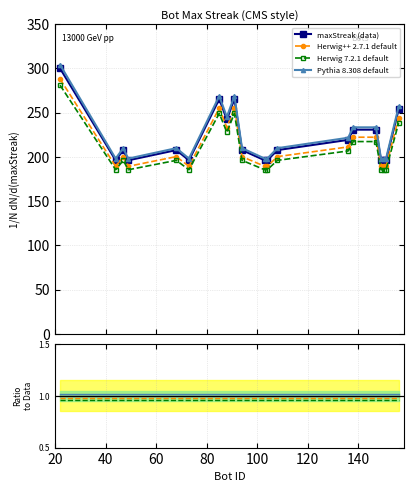

What is the value of the Herwig++ 2.7.1 default point at the 8th from the left?

233.2